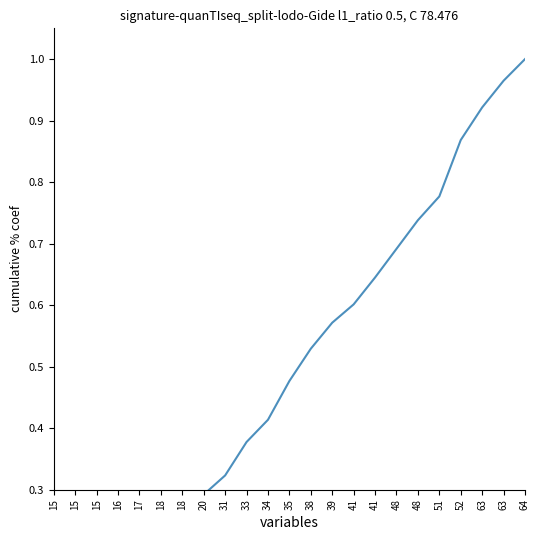

The chart shows a value of 0.4 at 34. True or false?

True